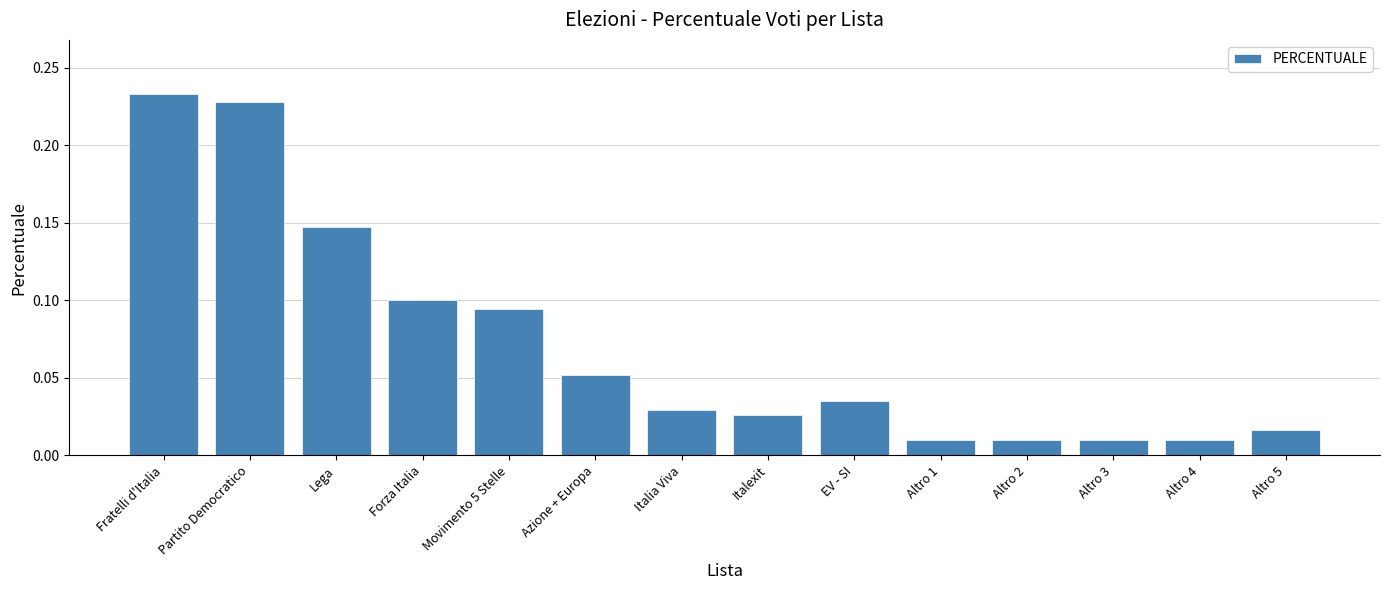

Which has a higher value, Forza Italia or Altro 5?

Forza Italia